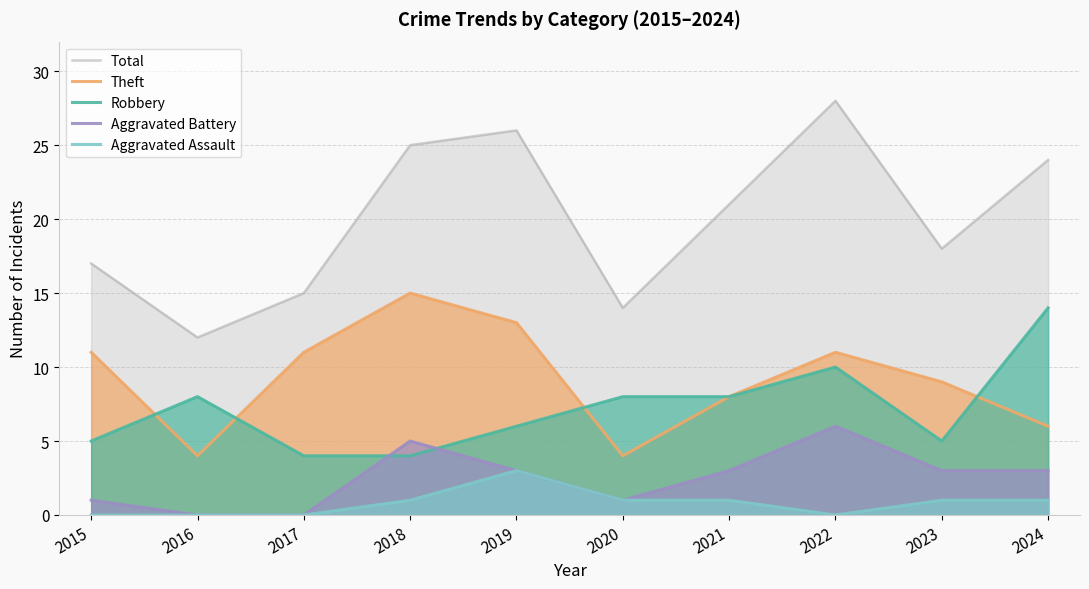

Reading left to right, extract all data points from this chart.

Total: 17	12	15	25	26	14	21	28	18	24
Theft: 11	4	11	15	13	4	8	11	9	6
Robbery: 5	8	4	4	6	8	8	10	5	14
Aggravated Battery: 1	0	0	5	3	1	3	6	3	3
Aggravated Assault: 0	0	0	1	3	1	1	0	1	1